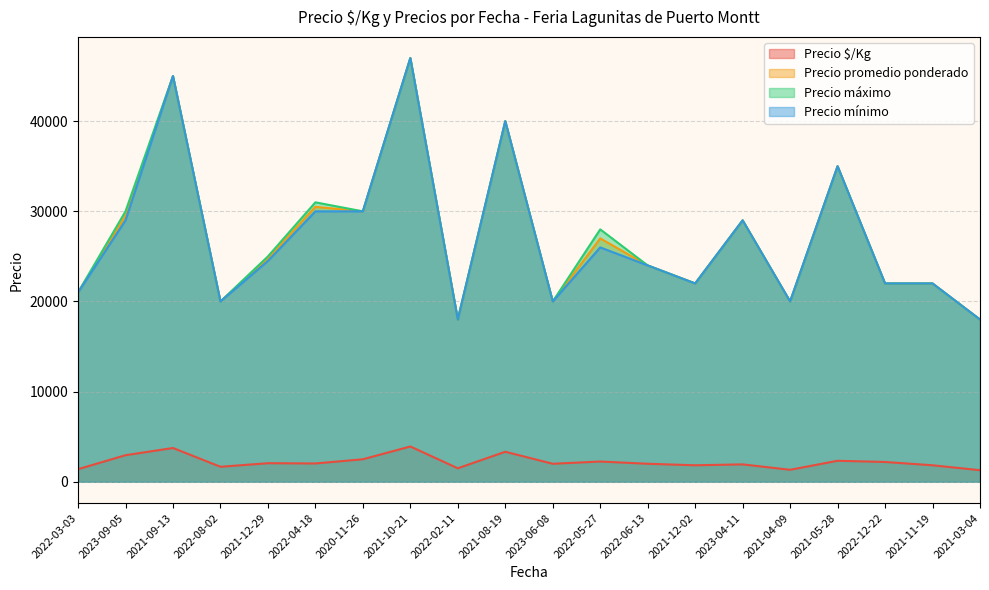

How many values in the Precio máximo series exceed 25000?

9